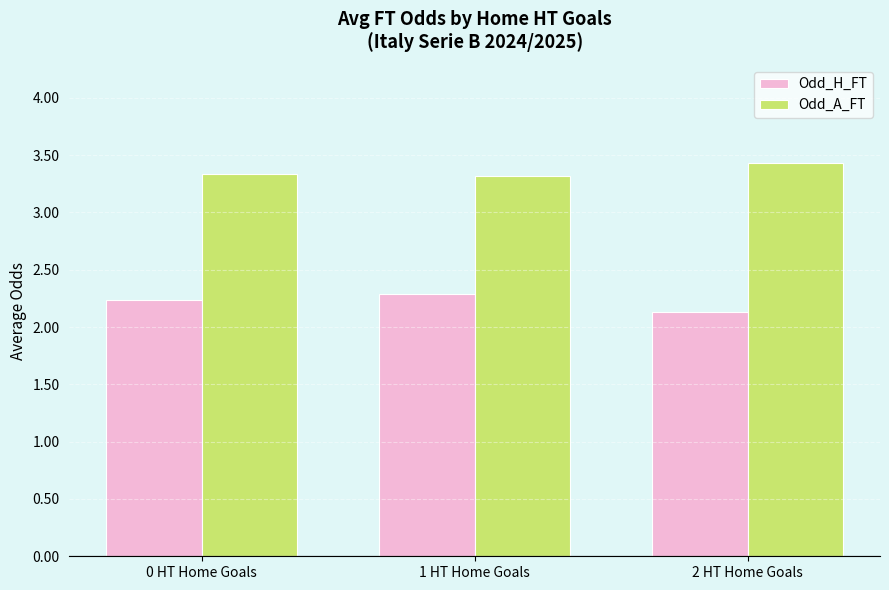

True or false: Odd_H_FT has a value of 3.3 at 0 HT Home Goals.

False